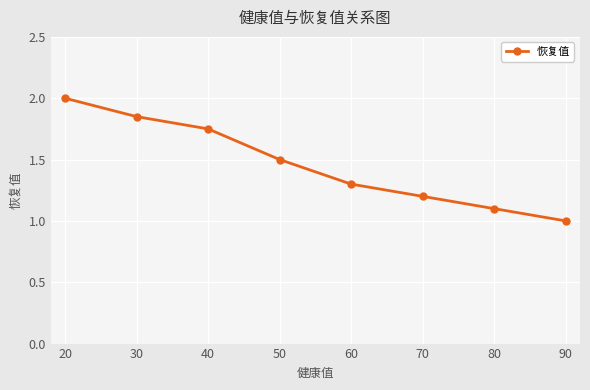

What is the average value?

1.5